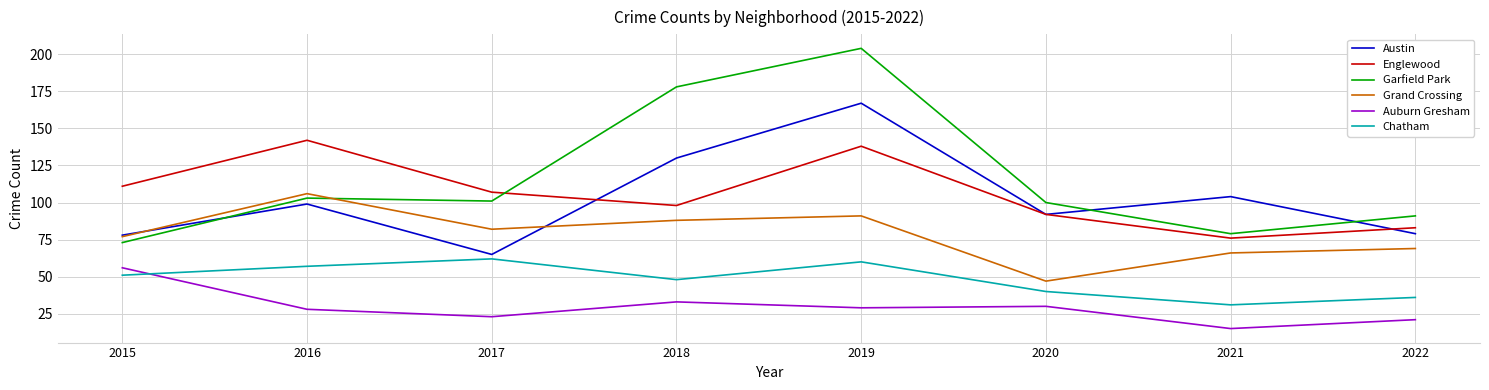

Which label corresponds to the smallest value in the chart?

2021